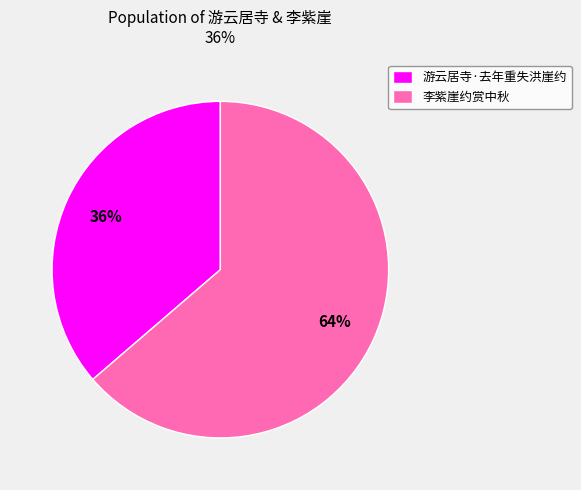

Which slice is the largest?

李紫崖约赏中秋